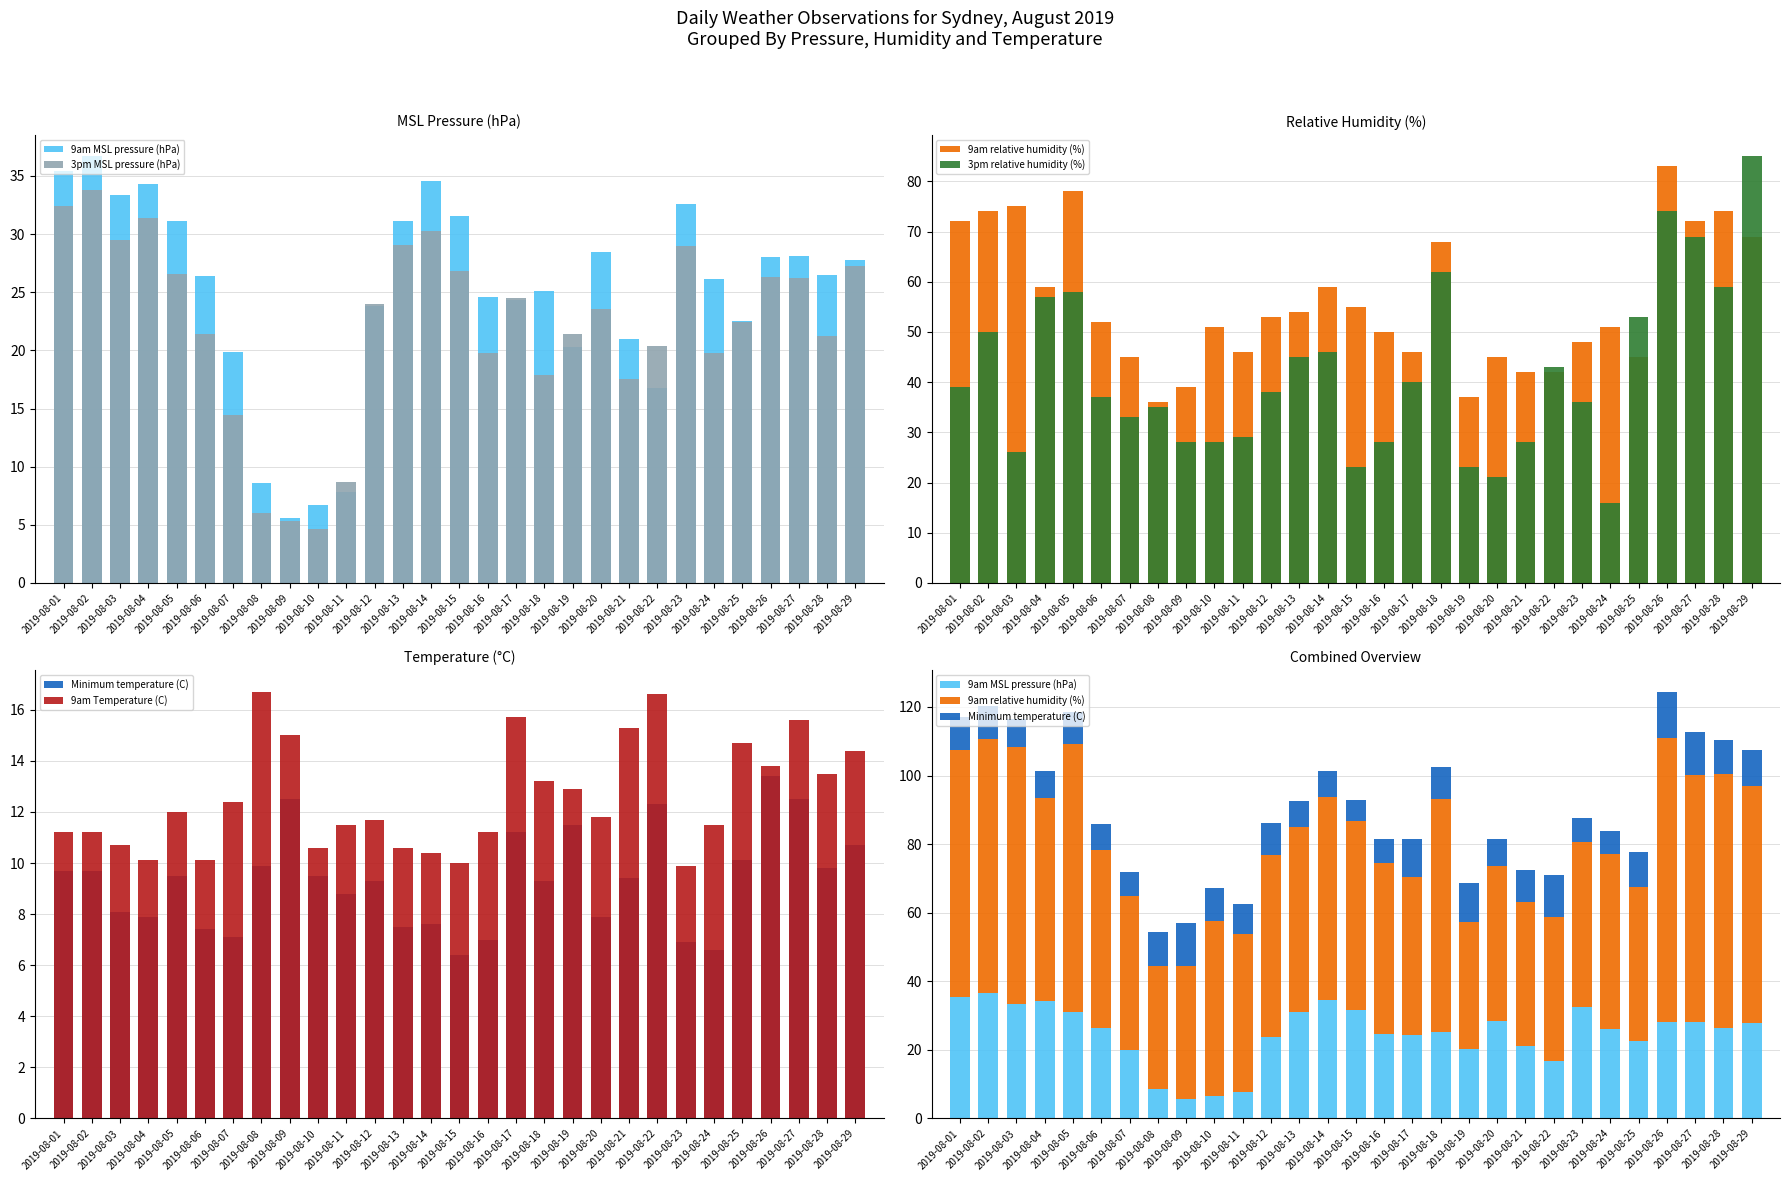

Between 2019-08-26 and 2019-08-10, which is larger?

2019-08-26